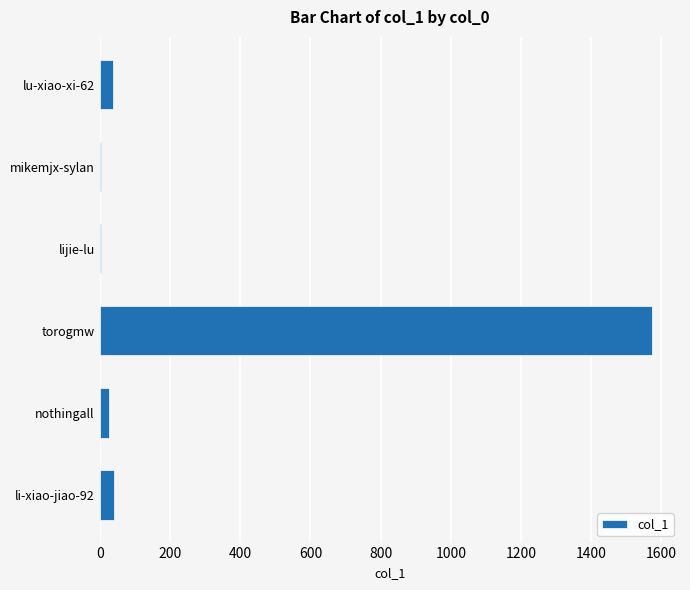

How many series are shown in this chart?

1